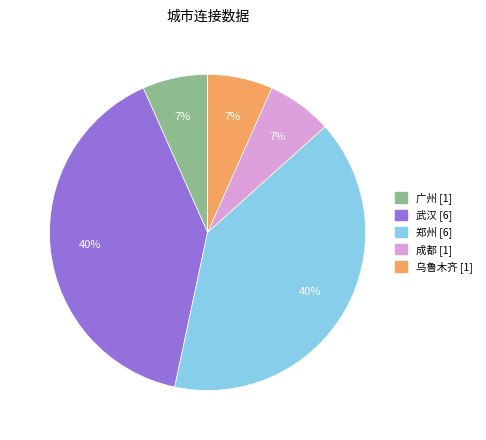

To the nearest percent, what is the difference between the largest and smallest slice percentages?

33%